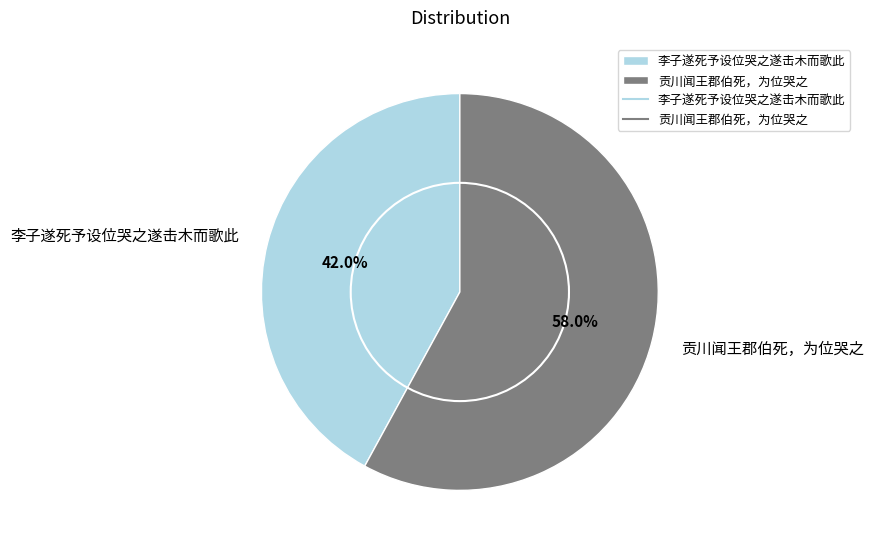

Which category has the biggest portion of the pie?

贡川闻王郡伯死，为位哭之